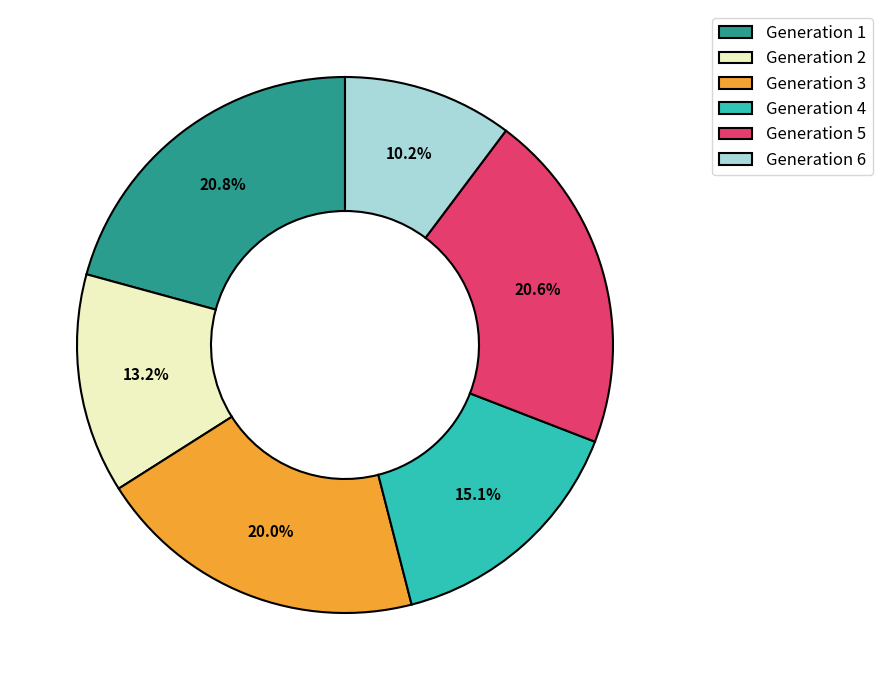

To the nearest percent, what portion does Generation 6 represent?

10%